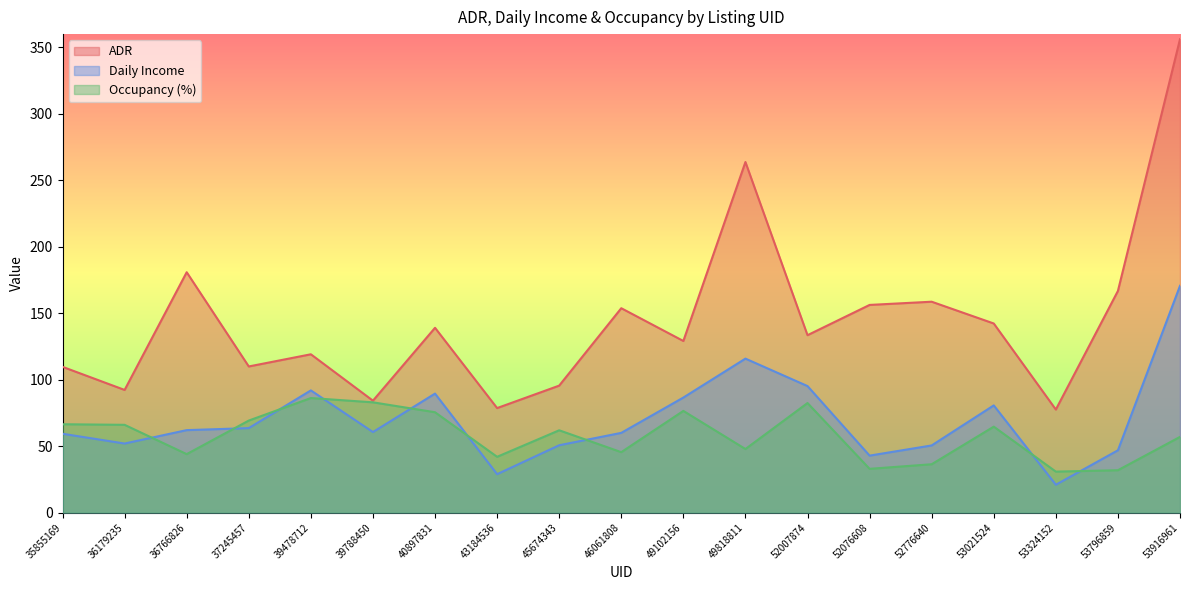

True or false: Daily Income has more than 0 interior local peaks.

True